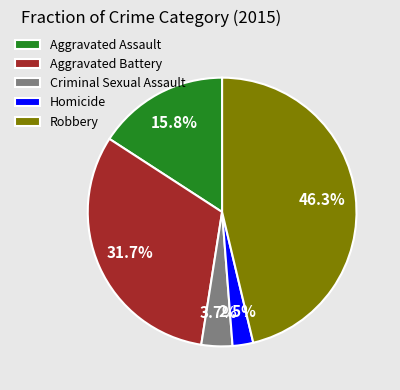

To the nearest percent, what percentage of the pie is Criminal Sexual Assault?

4%